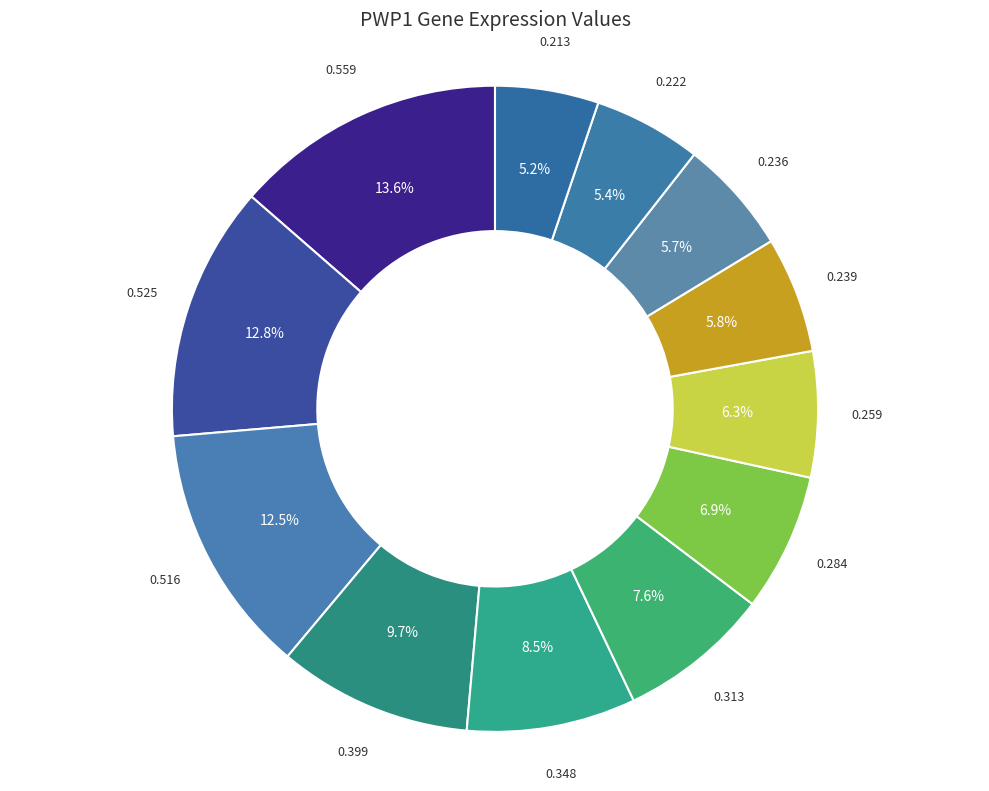

How many slices are in this pie chart?

12